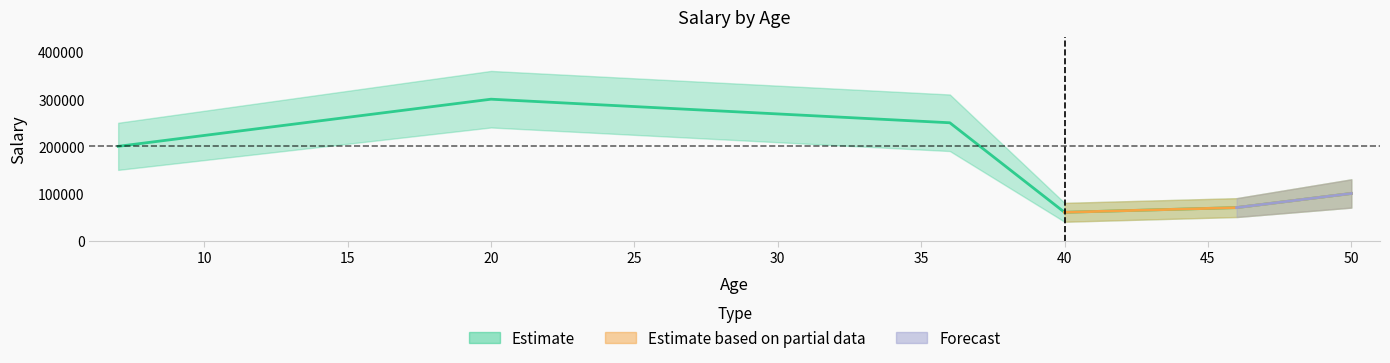

Reading left to right, transcribe all the data shown in this chart.

200000	300000	250000	60000	70000	100000